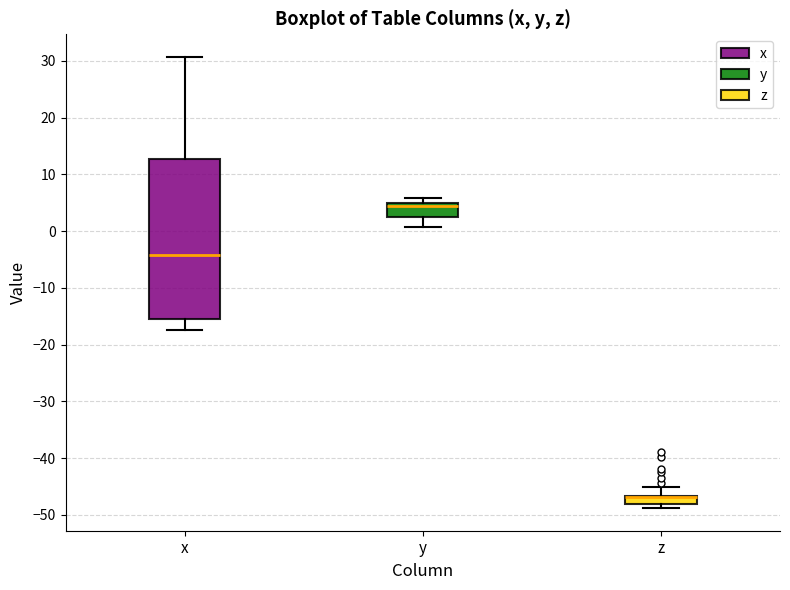

Where does the upper whisker of the box for z end on the y-axis? The values are not printed on the chart, so give them approximately, as read against the axis.

-45